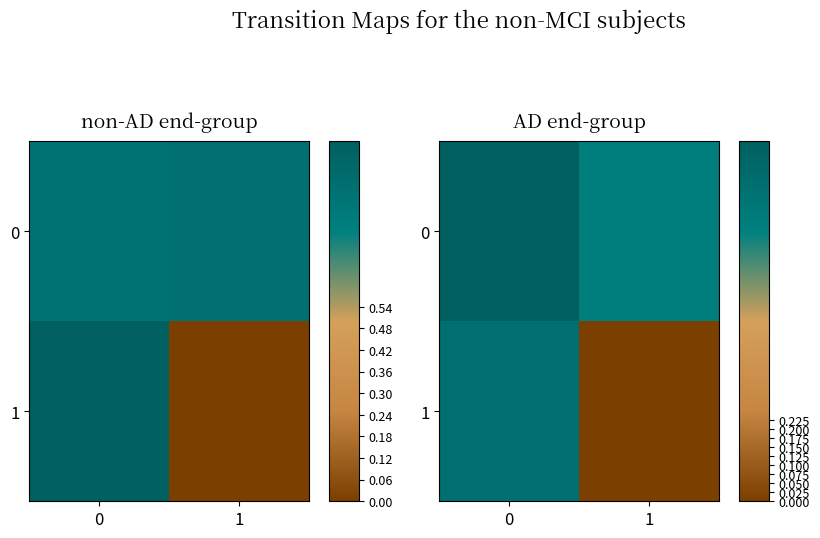

At which label does 1 reach its minimum?

1